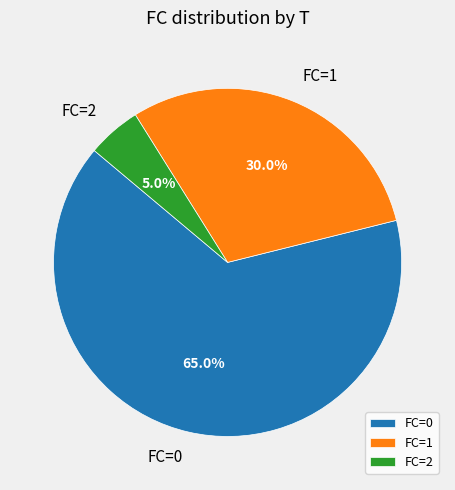

Which category has the smallest portion of the pie?

FC=2